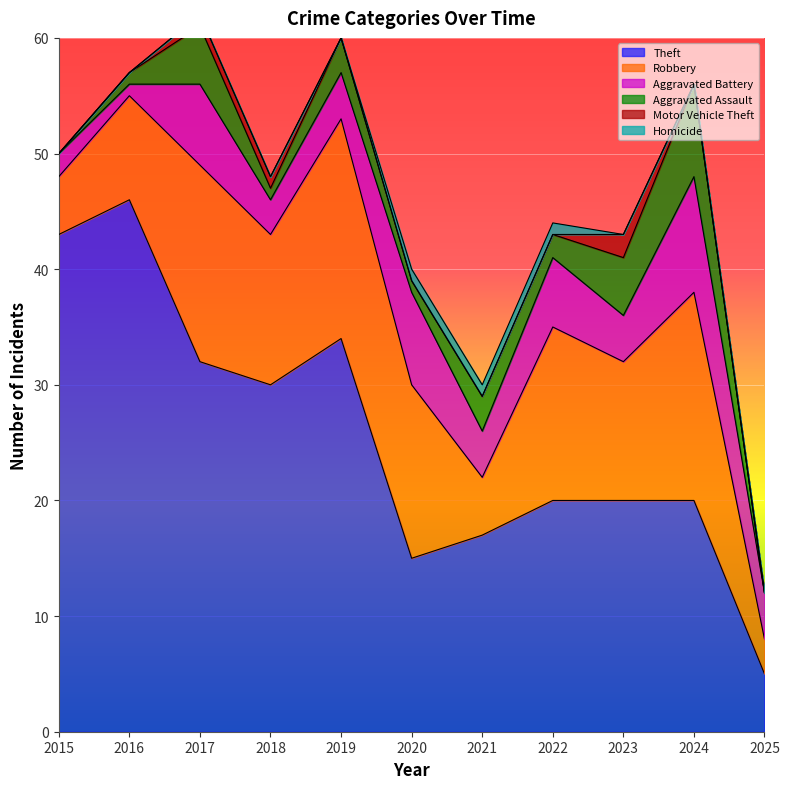

At which label does Theft reach its minimum?

2025